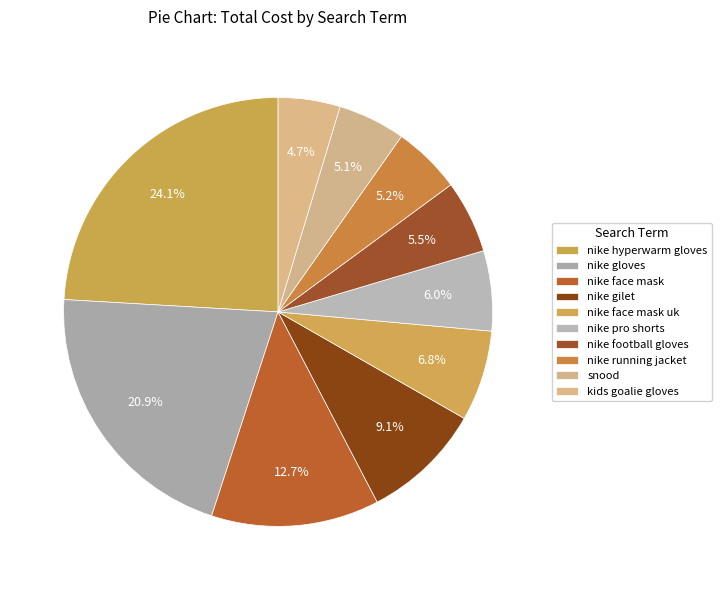

Between nike hyperwarm gloves and nike gloves, which is larger?

nike hyperwarm gloves